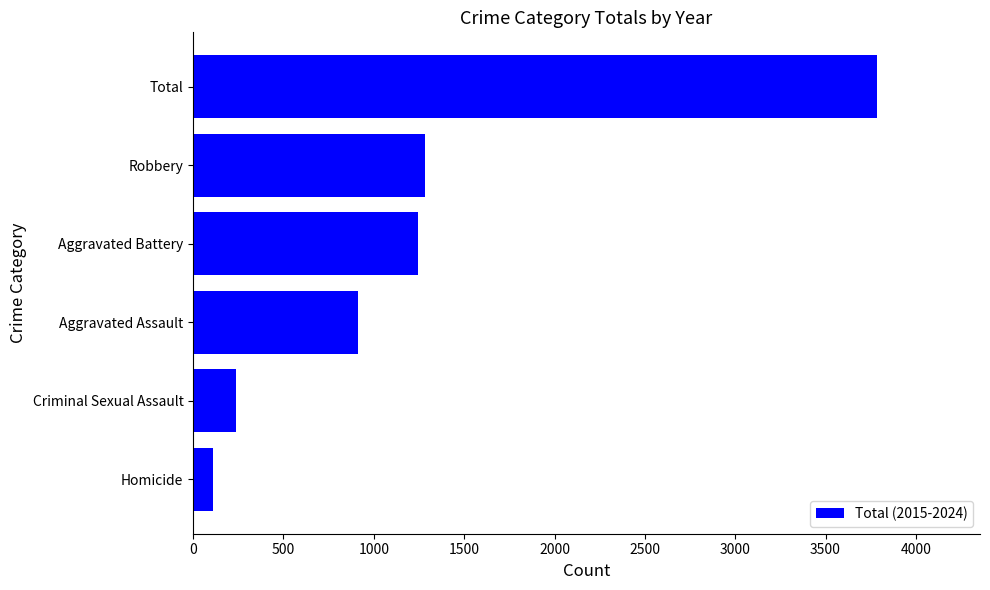

How many categories are shown in the chart?

6